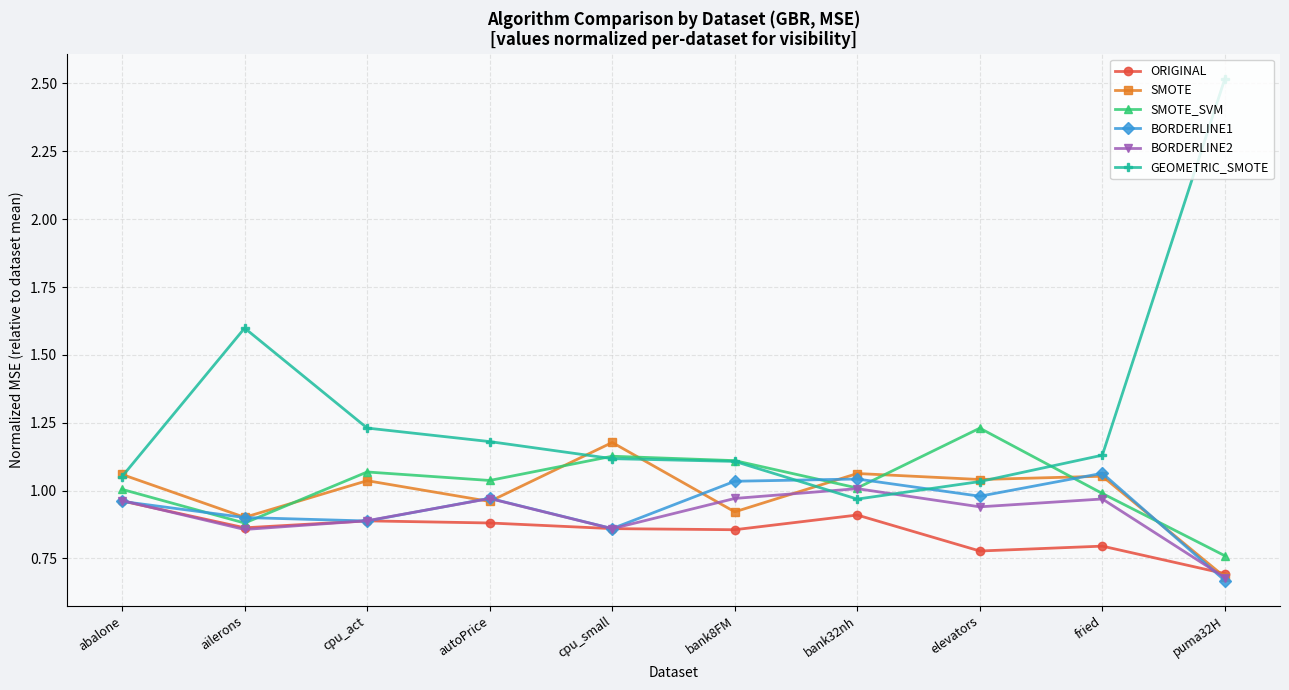

True or false: GEOMETRIC_SMOTE and ORIGINAL intersect in this chart.

False